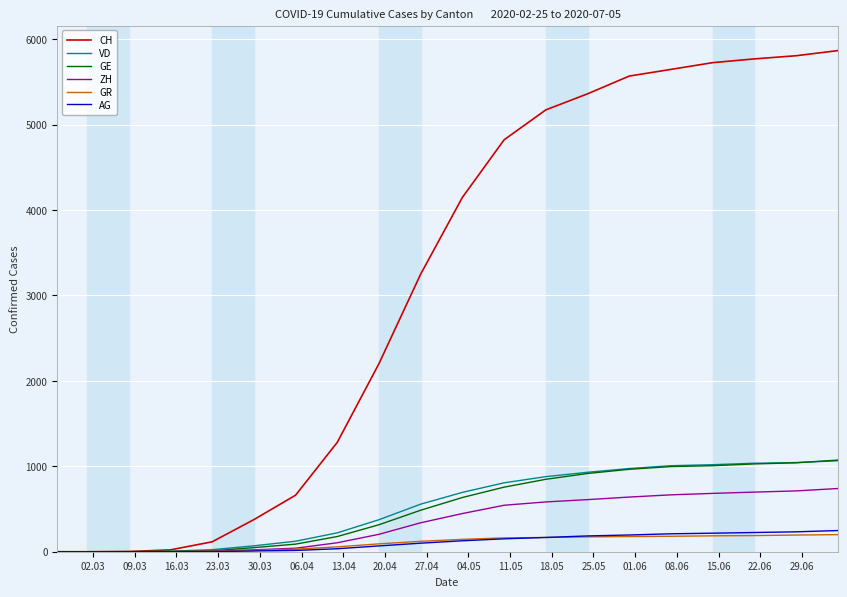

Which series has the largest total across all categories?

CH